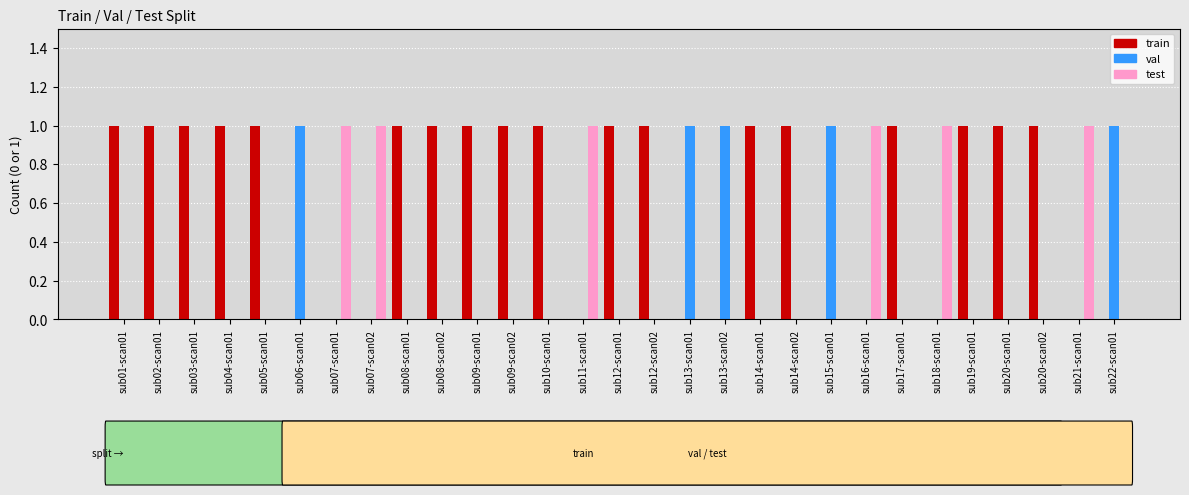

What is the total value across all series at sub05-scan01?

1